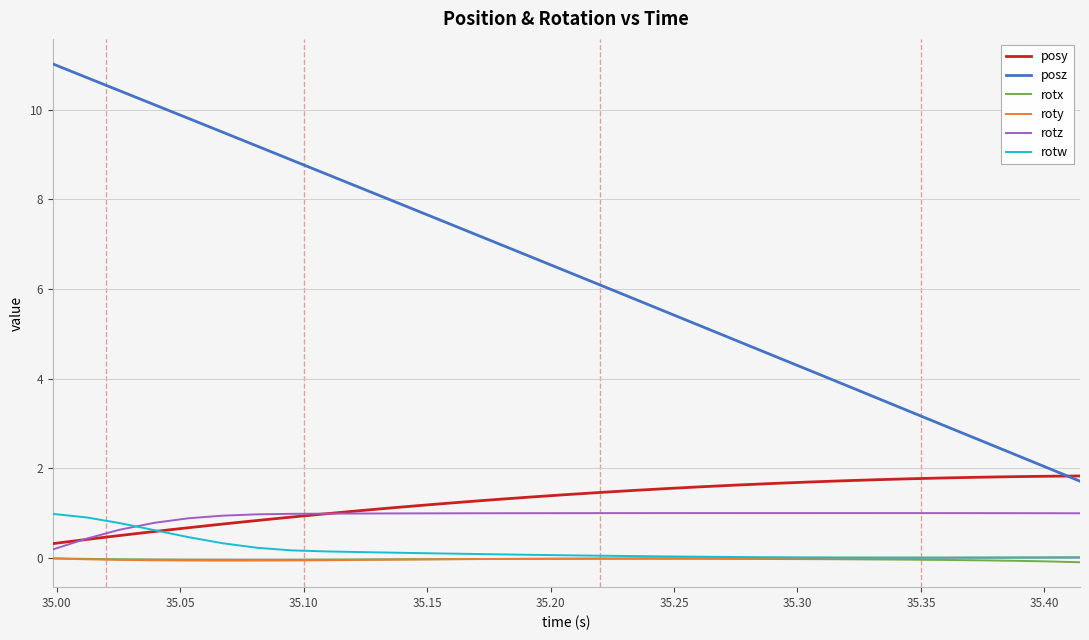

True or false: roty and posz cross at least once.

False